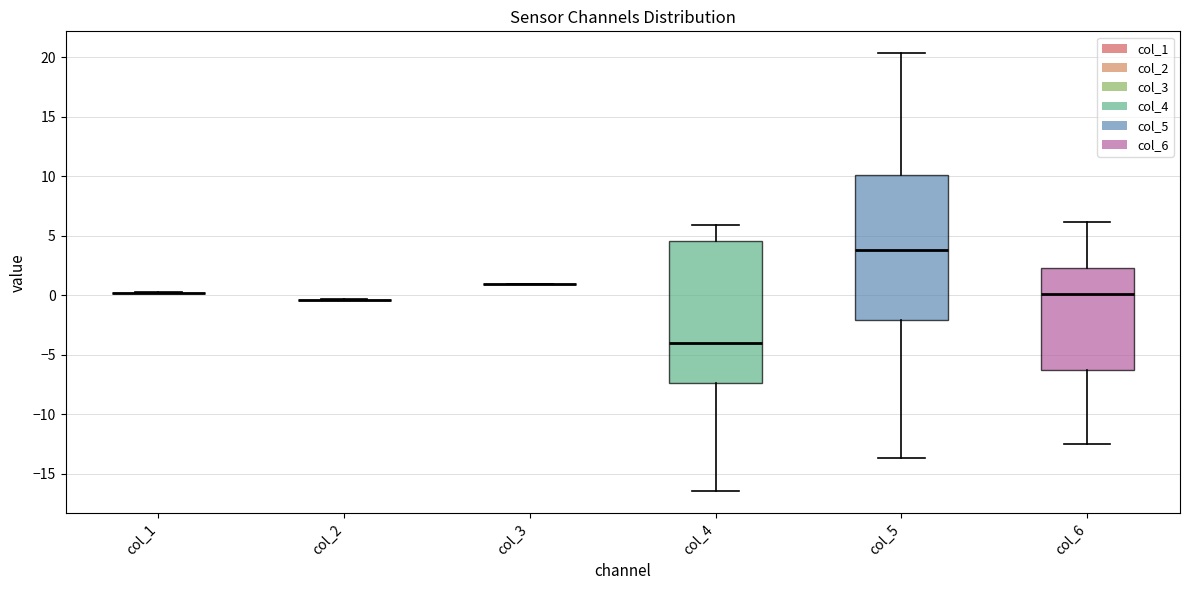

Where is the lower edge of the box for col_5 on the y-axis? The values are not printed on the chart, so give them approximately, as read against the axis.

-2.0